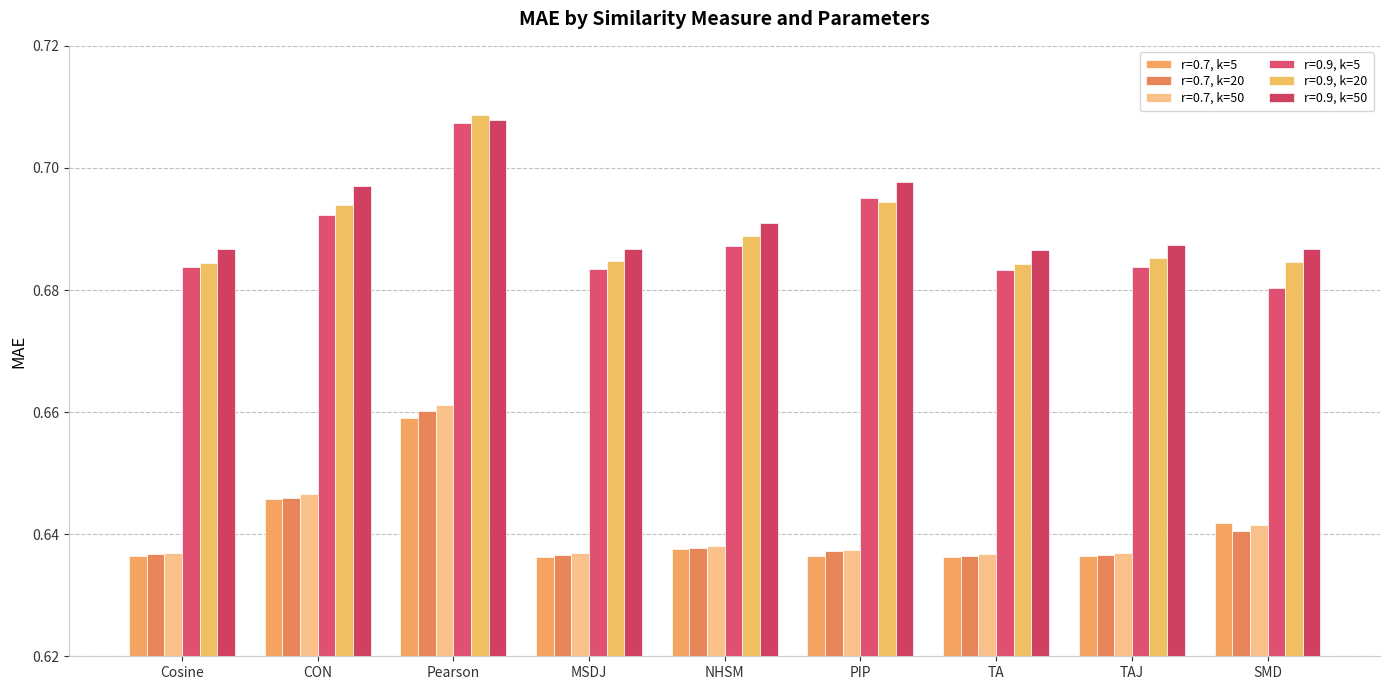

How many distinct data groups are displayed?

6